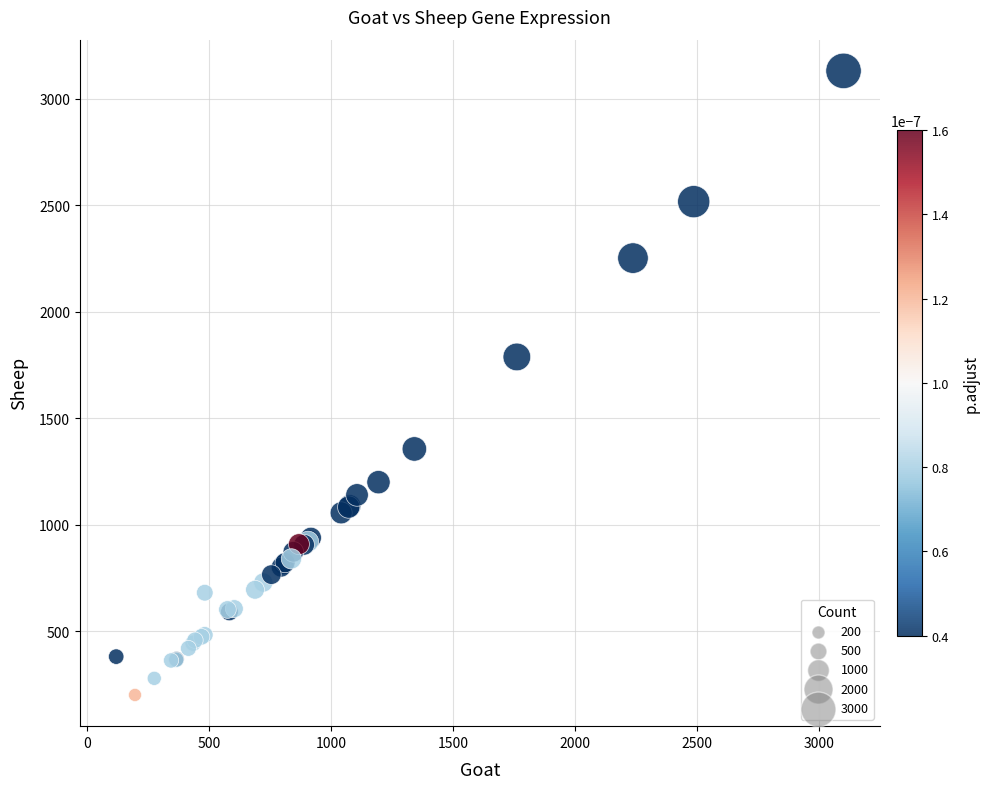

What Y value in the scatter plot is closest to 1666?

1788